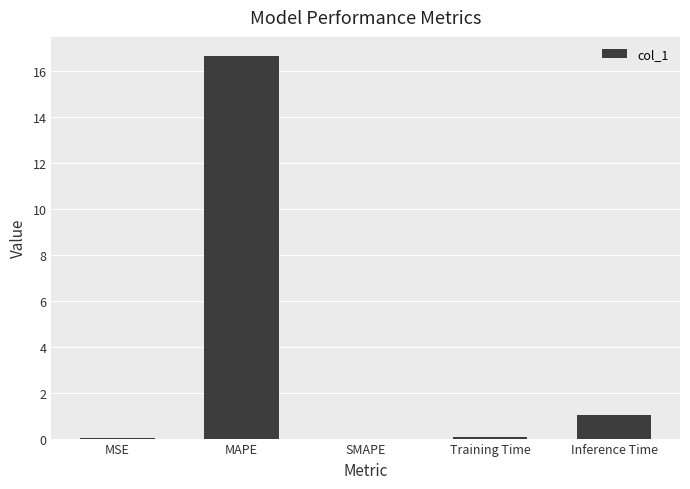

Which has a higher value, Inference Time or SMAPE?

Inference Time